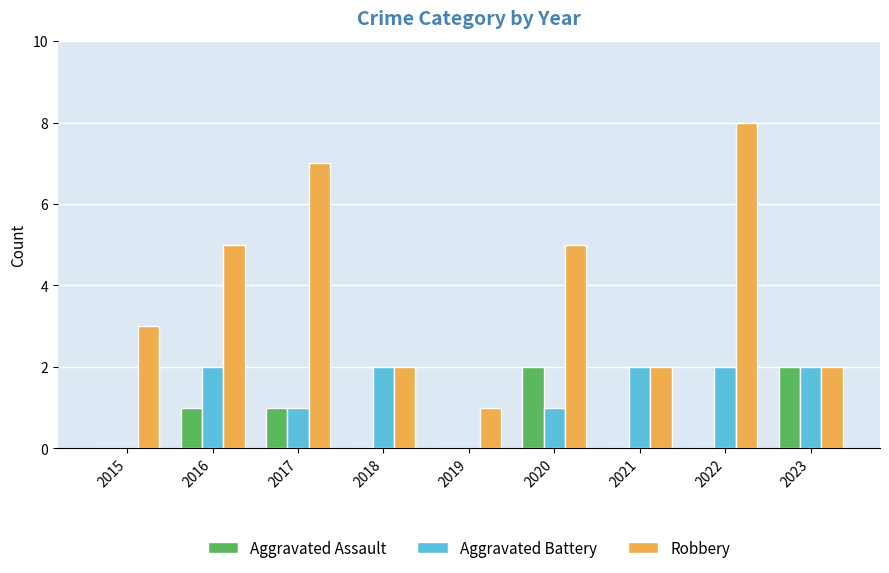

True or false: Robbery has a value of 14 at 2022.

False